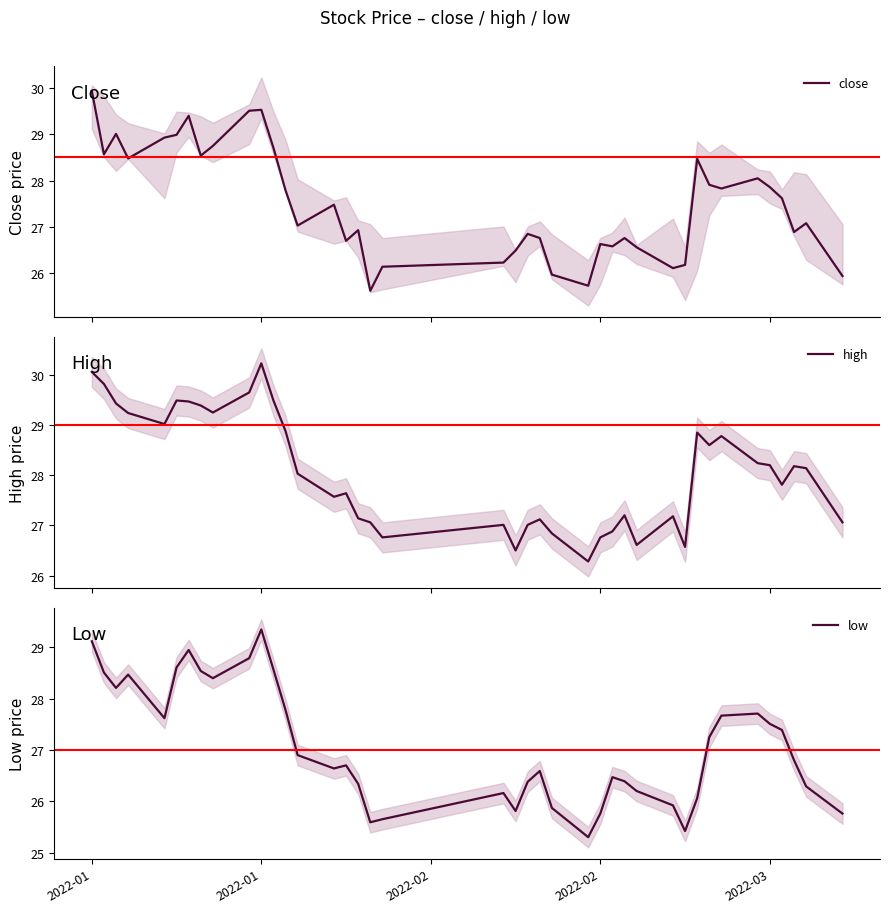

At which label does low first exceed 26?

2022-01